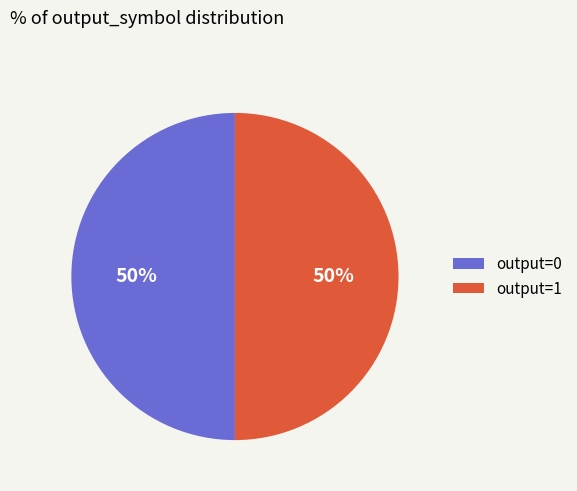

To the nearest percent, what percentage of the pie is output=0?

50%